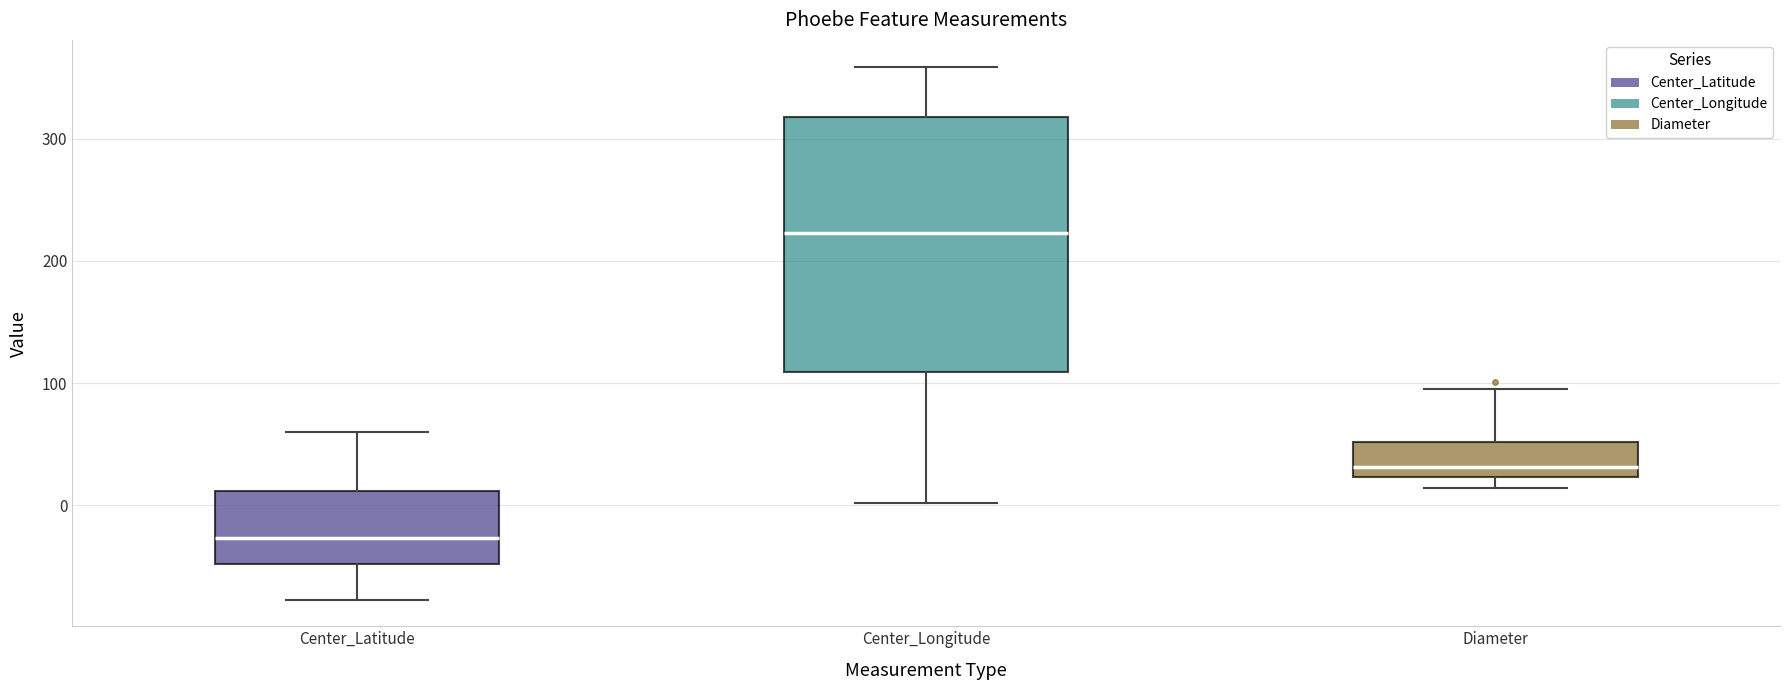

Reading left to right, read every box against the y-axis: the position of its median line, the range the box covers, and the ends of its whiskers. The values are not printed on the chart, so give them approximately, as read against the axis.

Center_Latitude: median -30, box -50 to 10, whiskers -80 to 60
Center_Longitude: median 220, box 110 to 320, whiskers 0 to 360
Diameter: median 30, box 20 to 50, whiskers 10 to 100